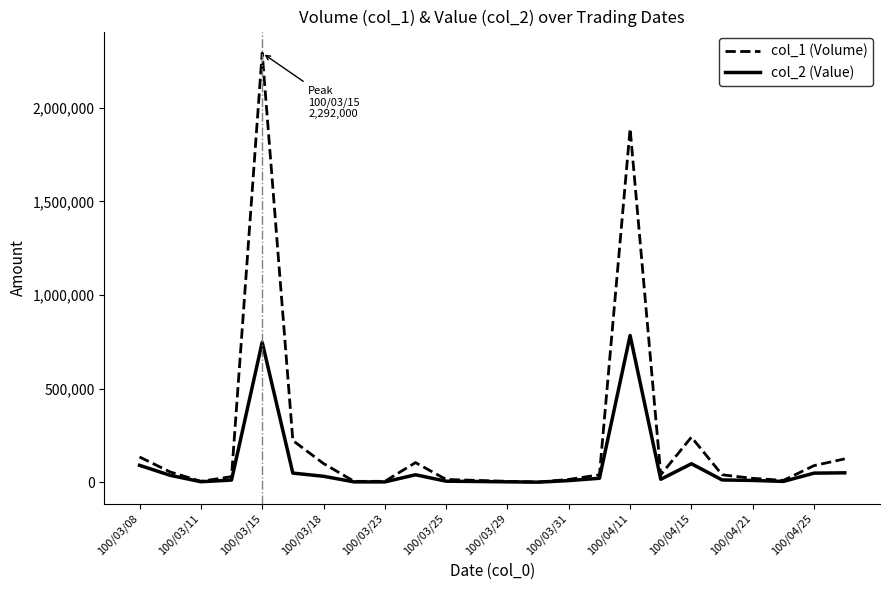

Rank the series by their average value, from highest to lowest.

col_1 (Volume), col_2 (Value)